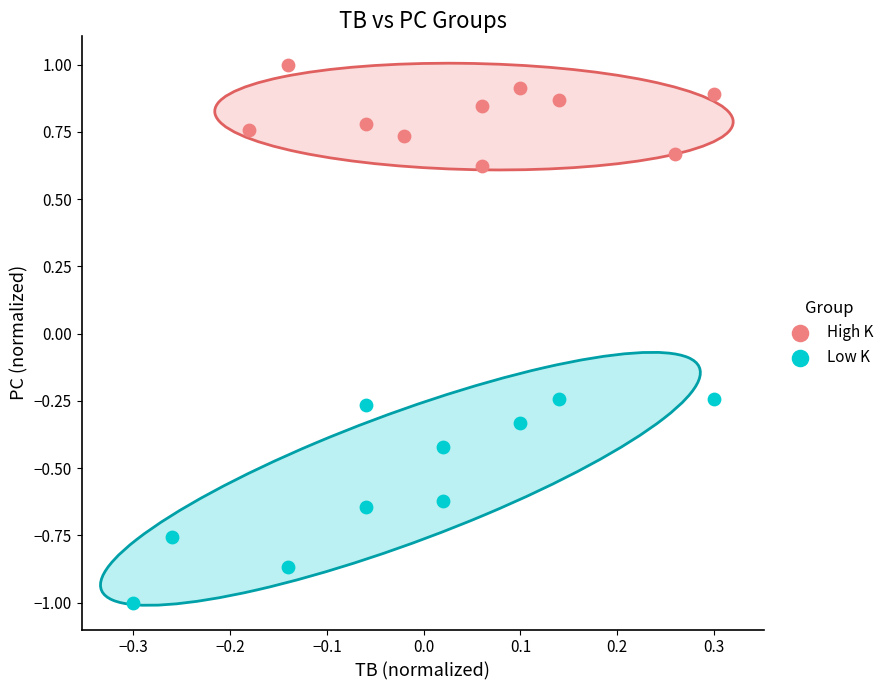

Which series contains the lowest Y value?

Low K